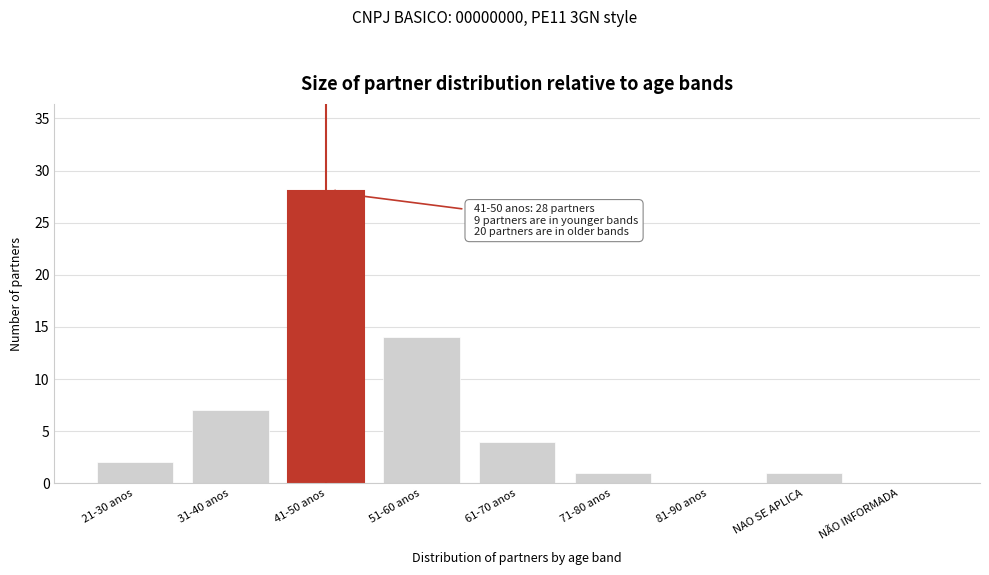

Reading right to left, what are all the values shown in this chart?

NÃO INFORMADA=0	NAO SE APLICA=1	81-90 anos=0	71-80 anos=1	61-70 anos=4	51-60 anos=14	41-50 anos=28	31-40 anos=7	21-30 anos=2